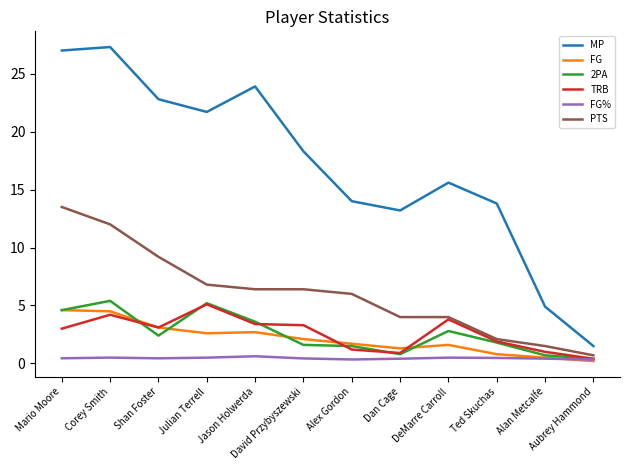

What is the maximum value for MP?

27.3